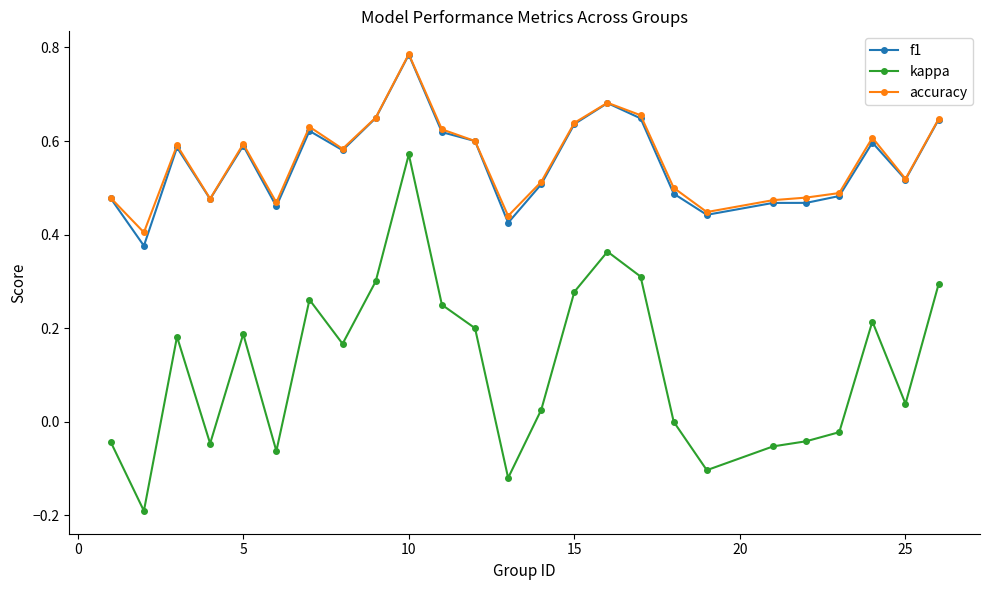

Which series has the widest spread of values?

kappa